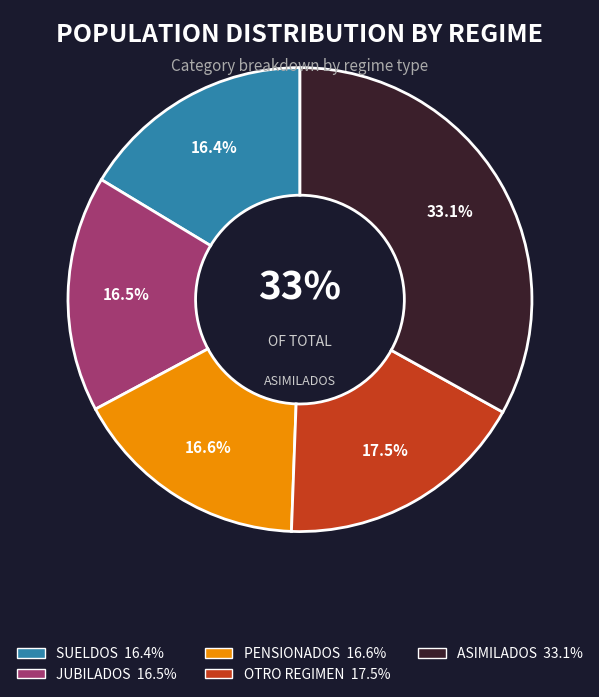

To the nearest percent, what portion does JUBILADOS represent?

16%